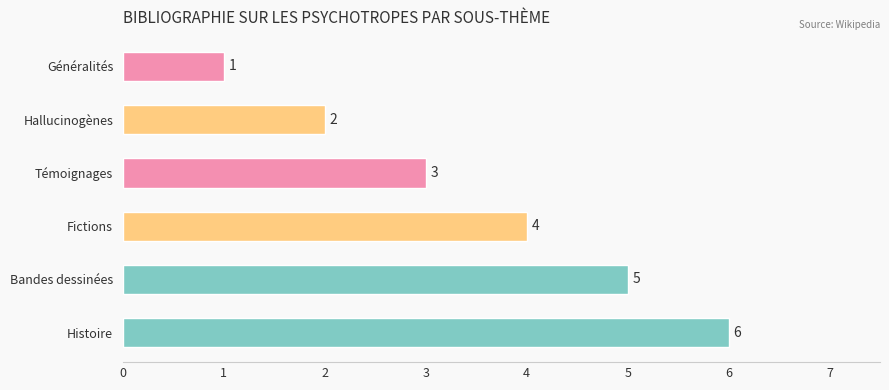

Count the values in the range 2 to 5.

4